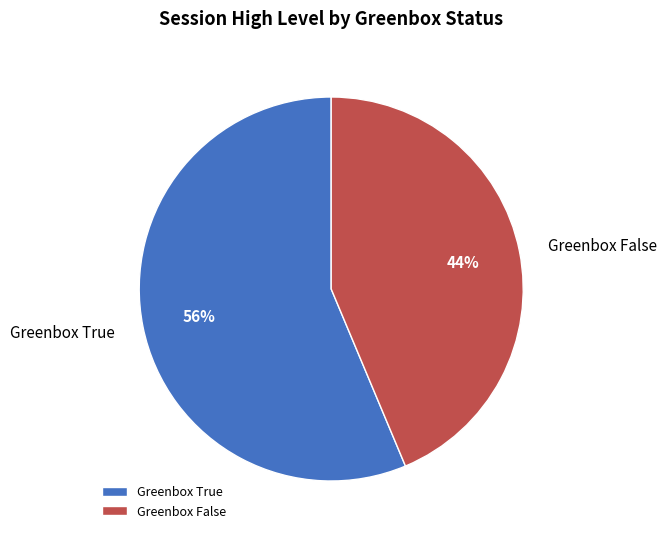

What is the smallest slice in the pie chart?

Greenbox False